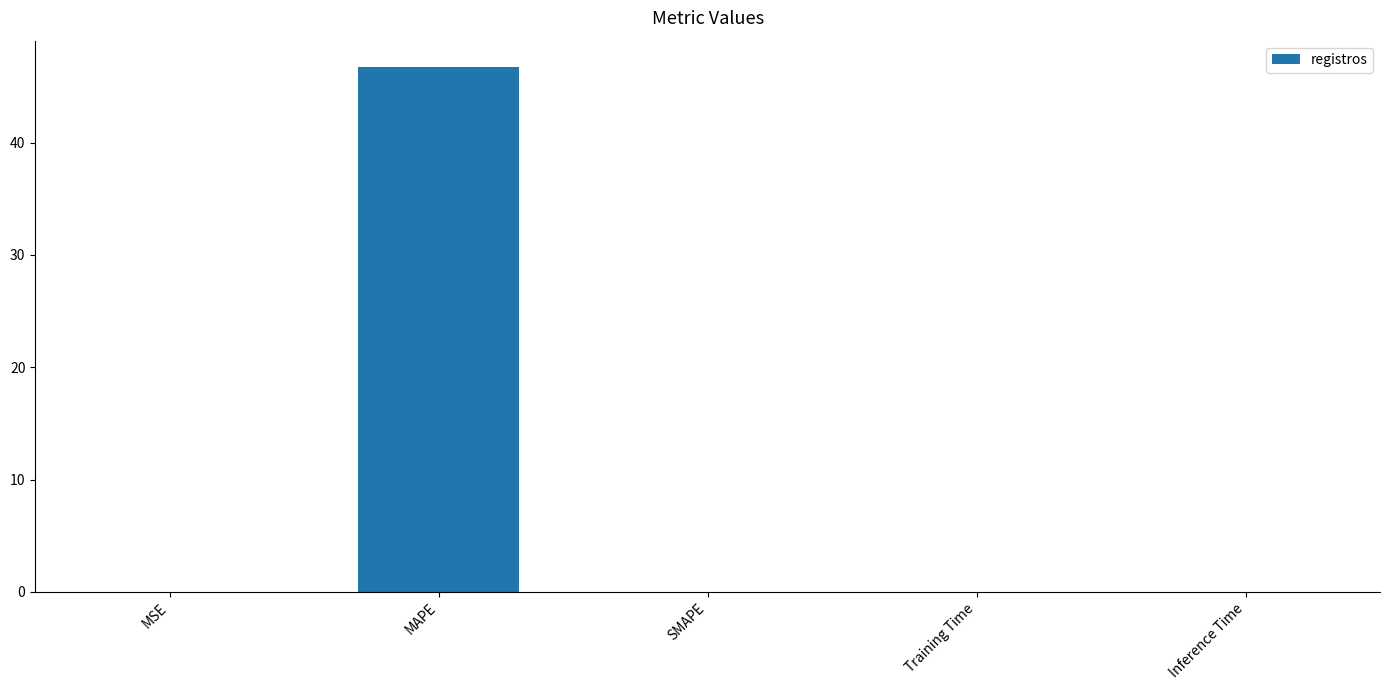

What is the sum of all values?

46.8